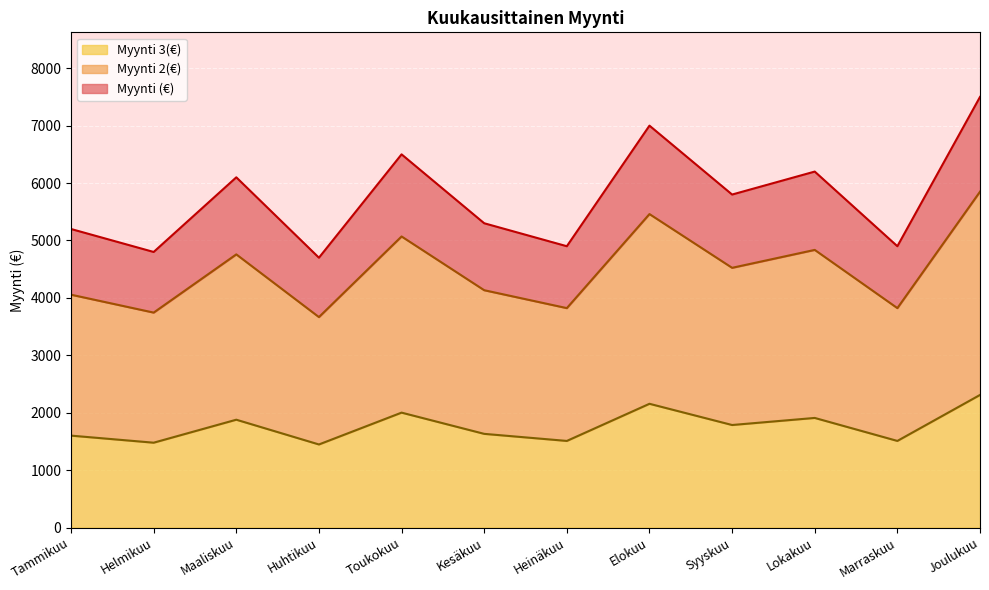

What is the difference between the maximum and minimum values in the Myynti 3(€) series?

862.4